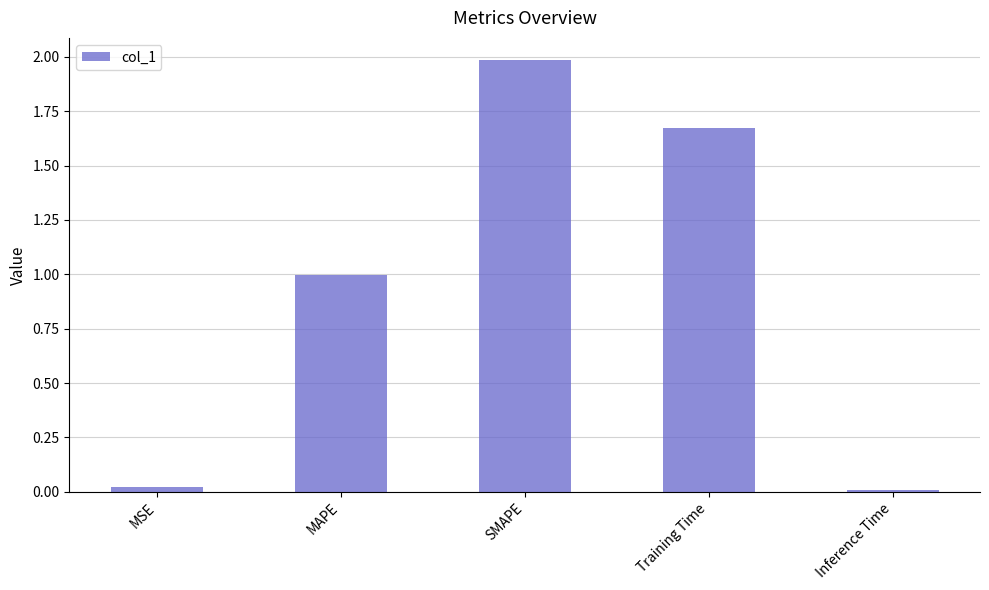

At which category does the chart reach its peak across all series?

SMAPE